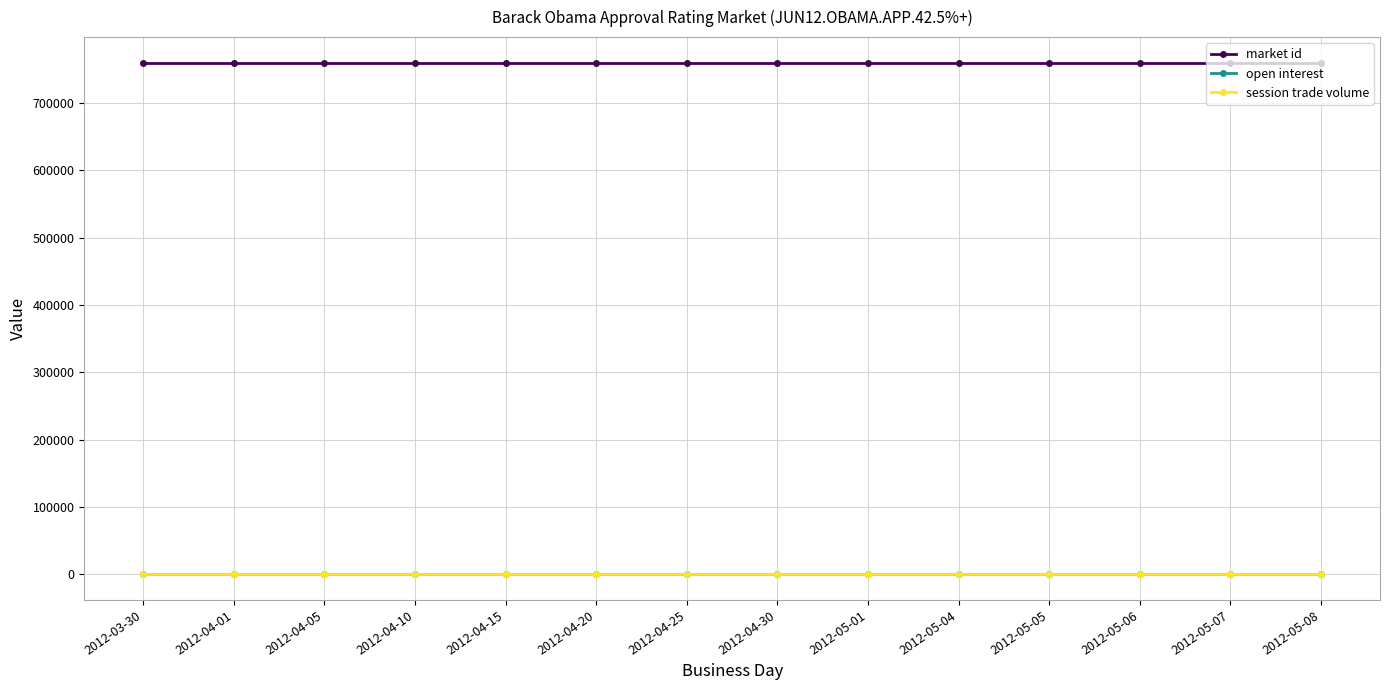

Does the chart have visible grid lines?

Yes